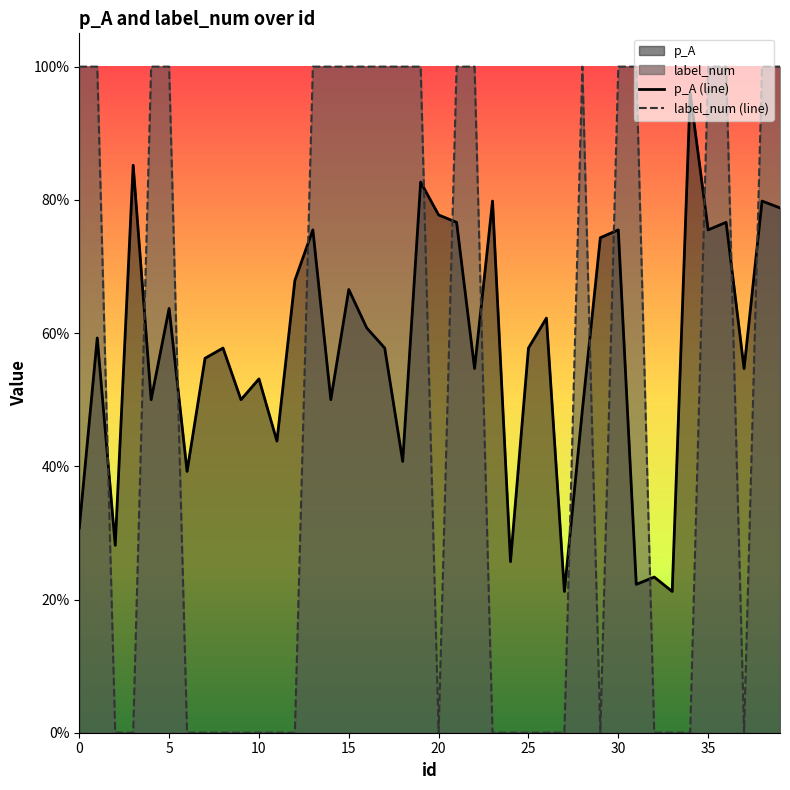

What is the difference between the second highest and second lowest values in the p_A series?

0.6